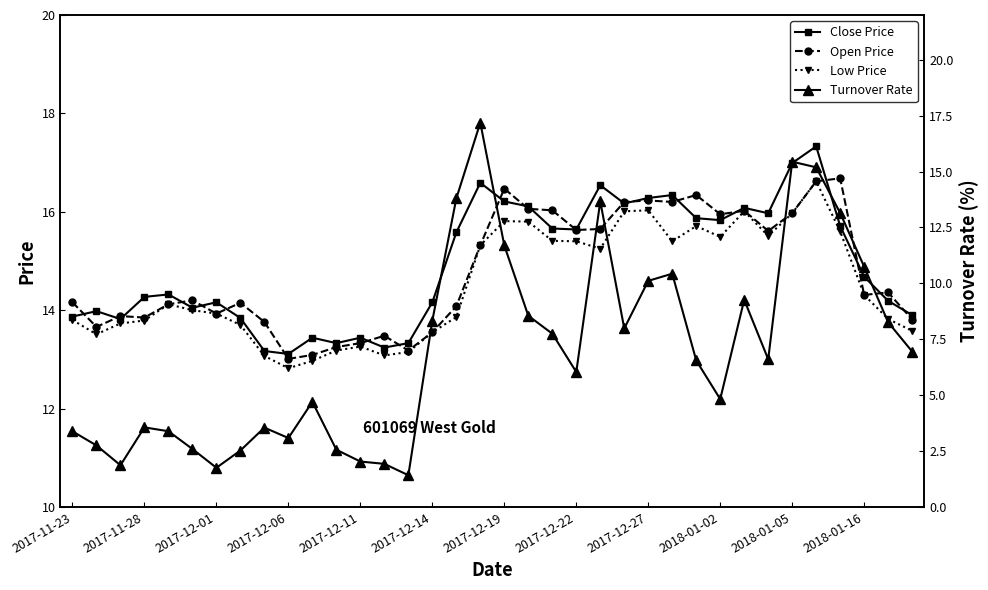

In Close Price, how many points are lower than both neighbors (excluding endpoints)?

9